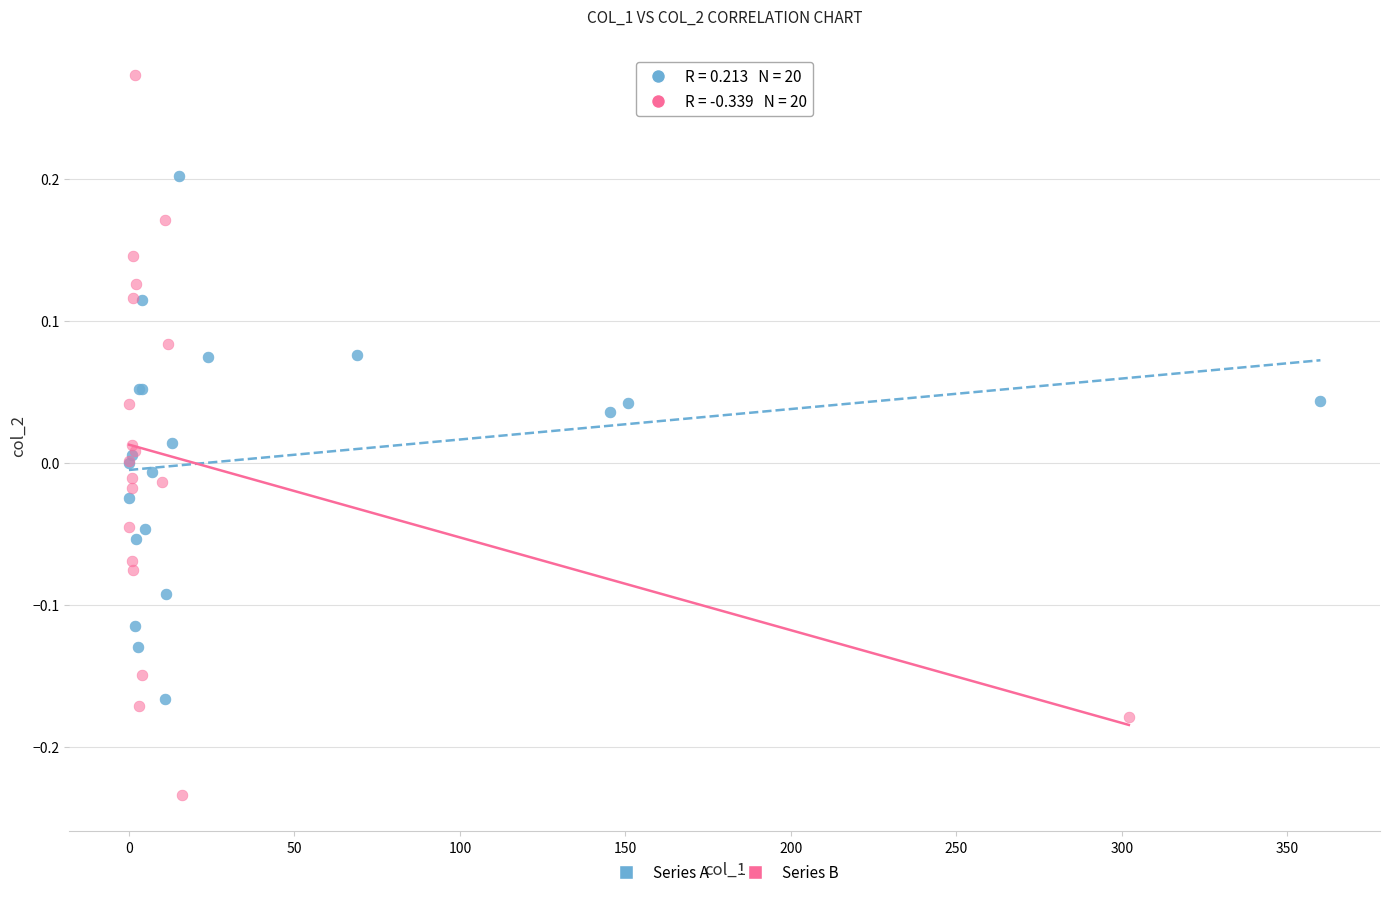

Which series contains the lowest Y value?

Series B